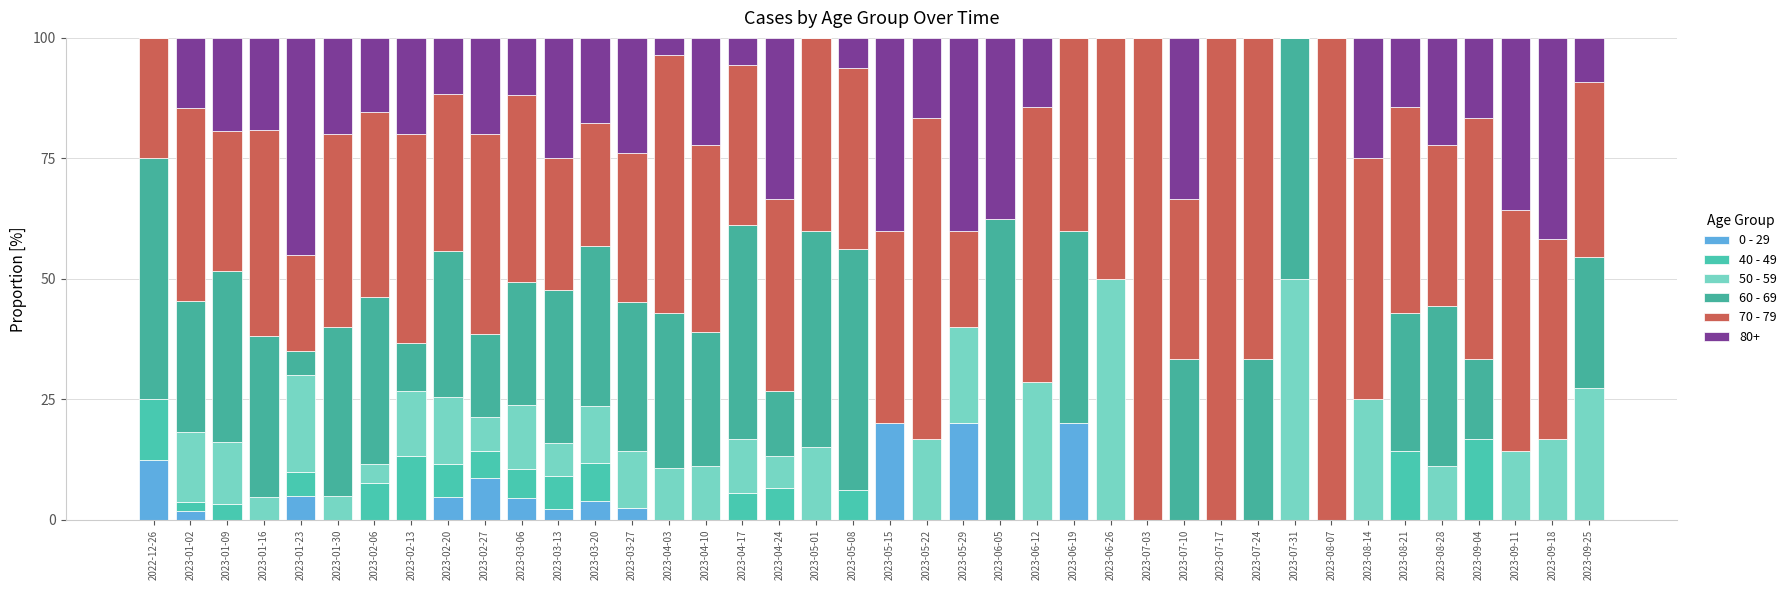

Are the bars horizontal?

No